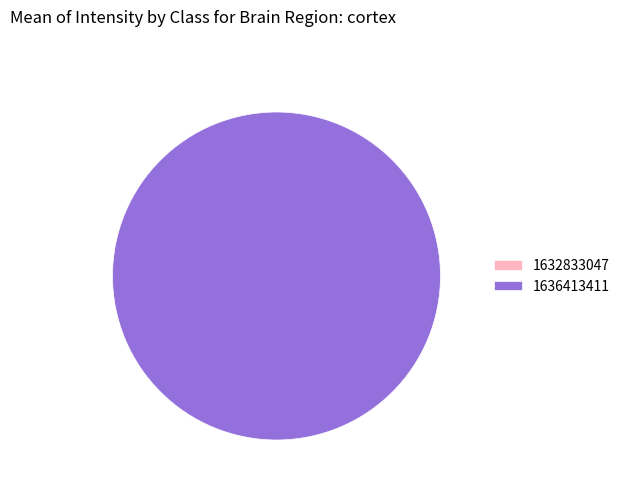

To the nearest percent, what is the difference between the largest and smallest slice percentages?

100%